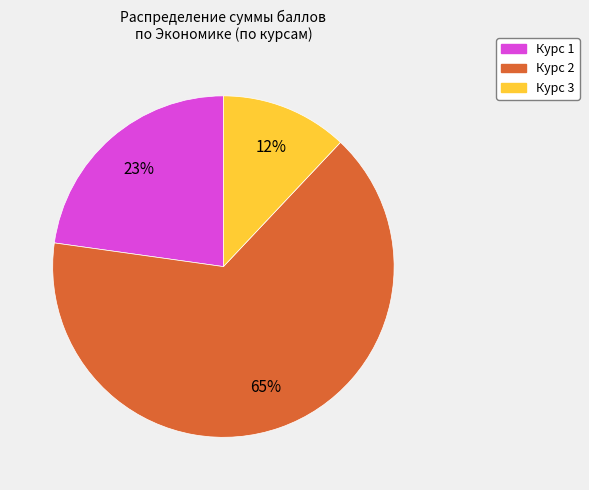

Is there a majority slice in this chart?

Yes